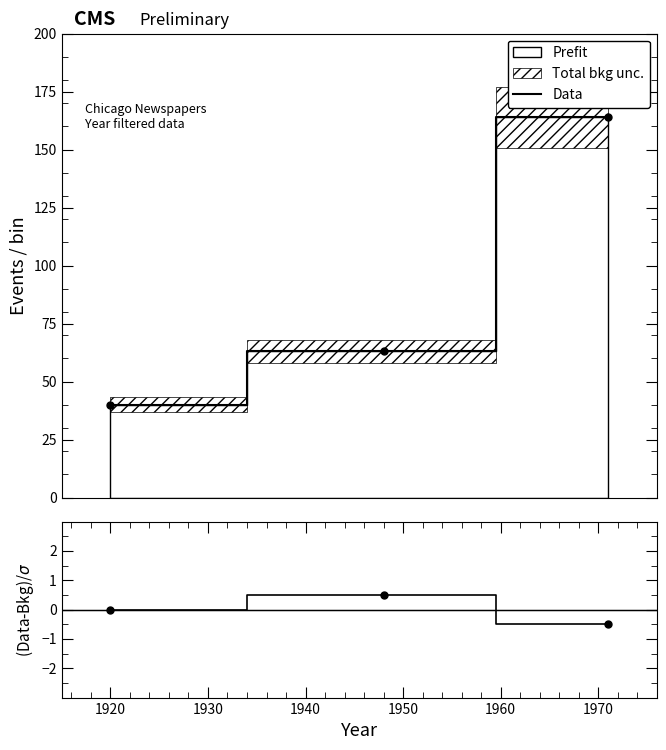

Reading right to left, extract all data points from this chart.

Data: 164.0	63.0	40.0
ratio: -0.5	0.5	0.0